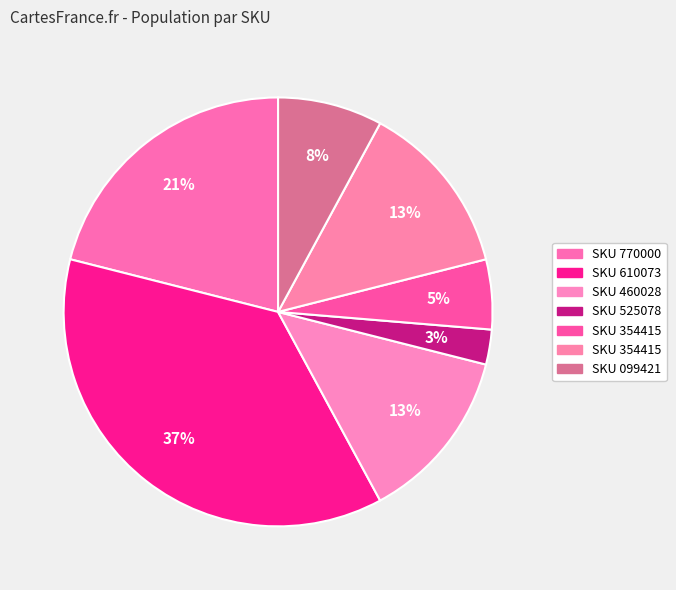

How many segments does this pie chart have?

7